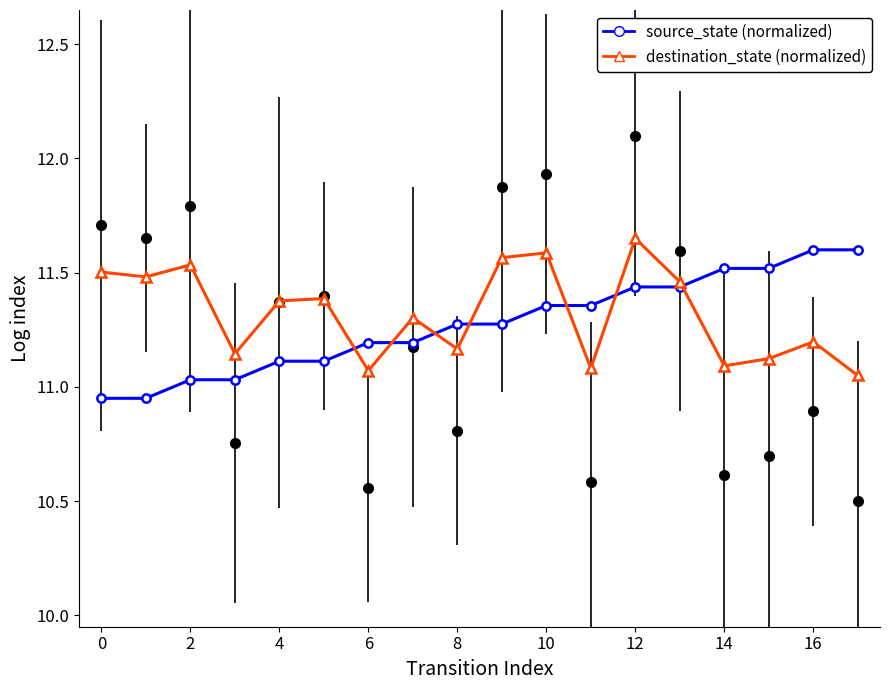

At how many categories does at least one series exceed 11?

18